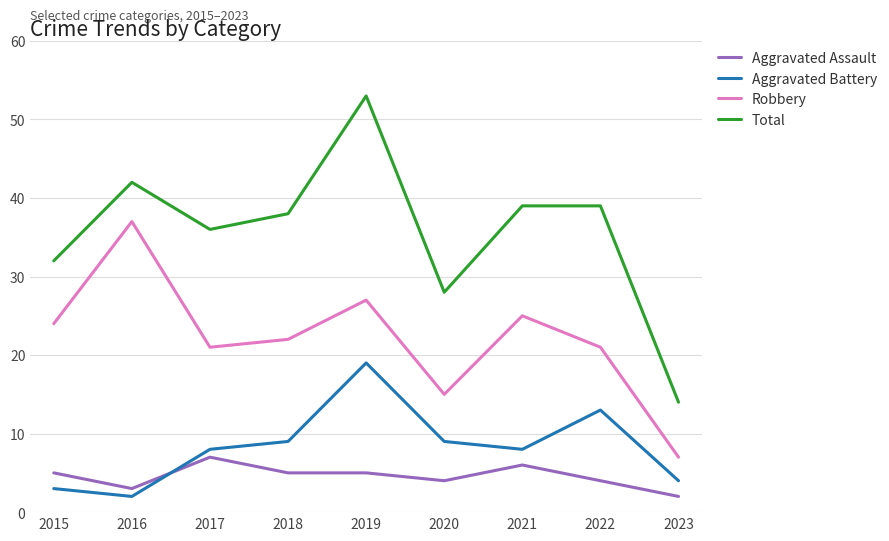

True or false: Aggravated Battery has more than 2 interior local peaks.

False